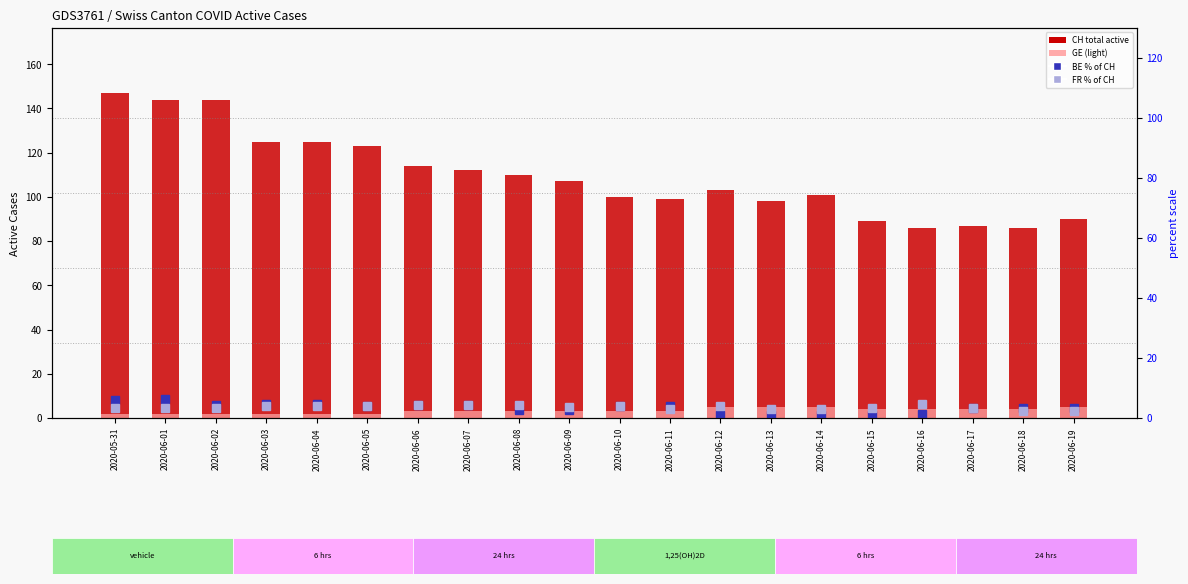

Which category has the highest value in the GE (absent/light) series?

2020-06-12